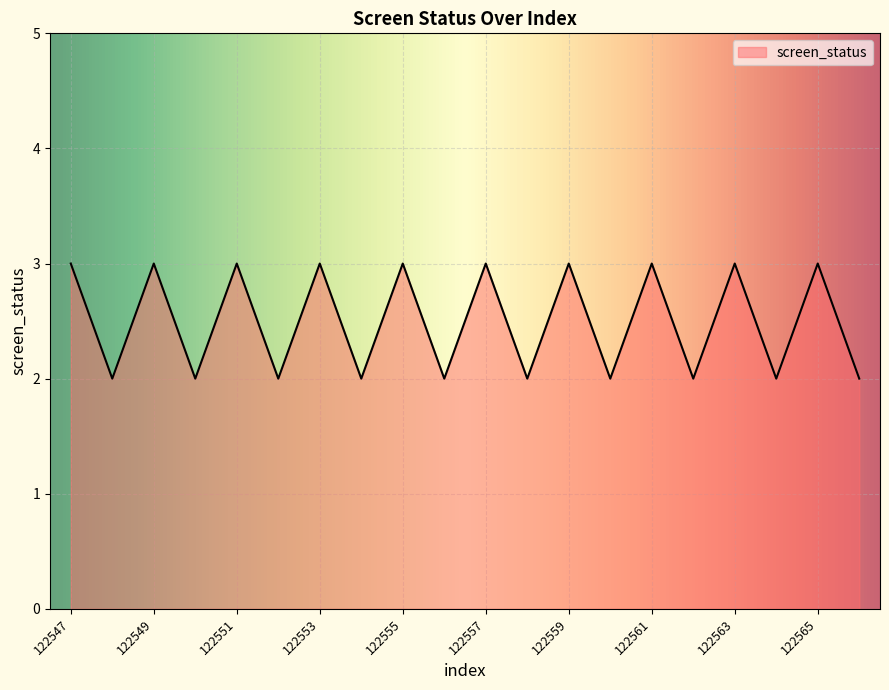

What is the maximum value shown in the chart?

3